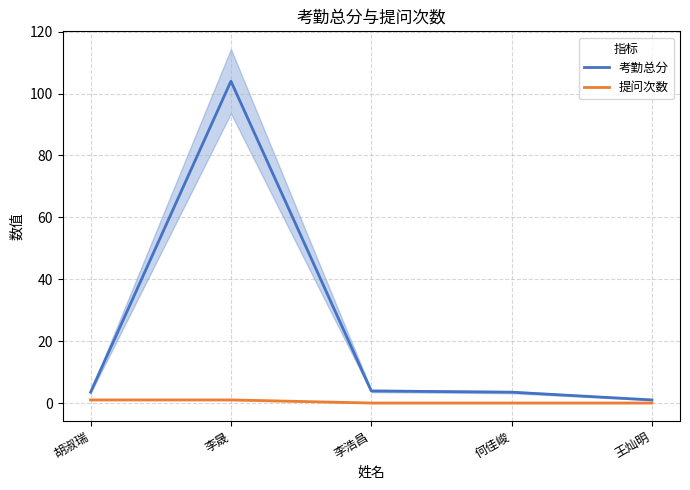

The 提问次数 series shows 0.0 at 王灿明. True or false?

True